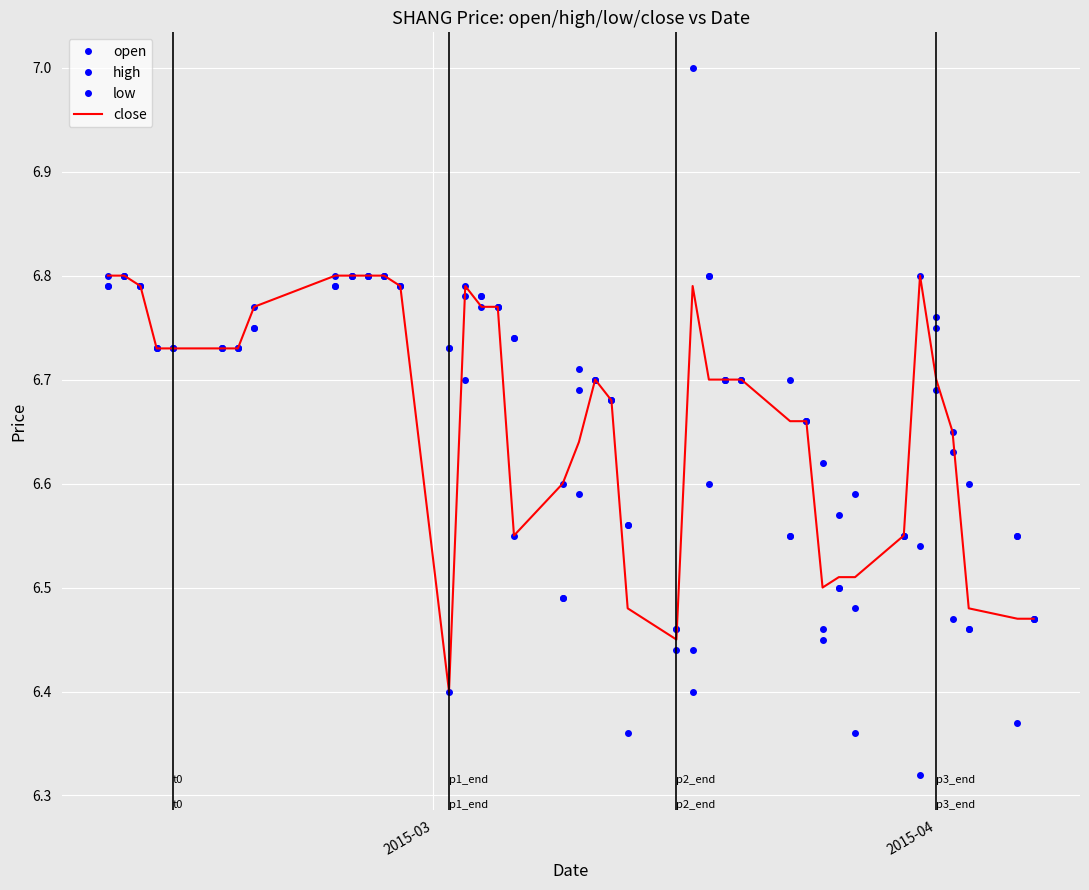

In low, how many points are higher than both neighbors (excluding endpoints)?

7